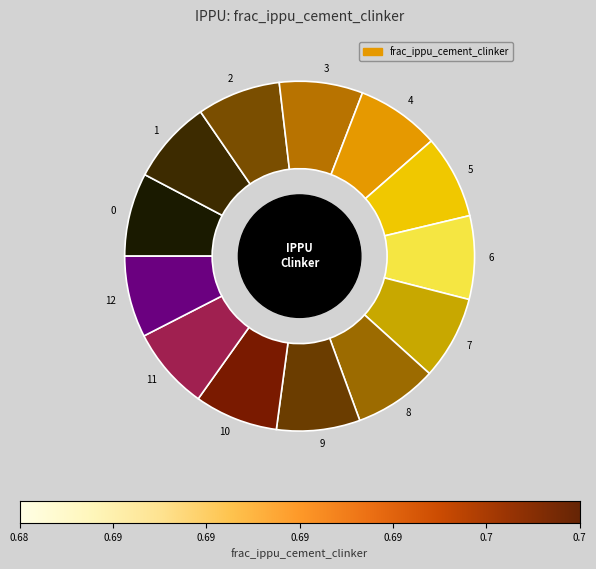

True or false: 1 accounts for 8% of the total.

True